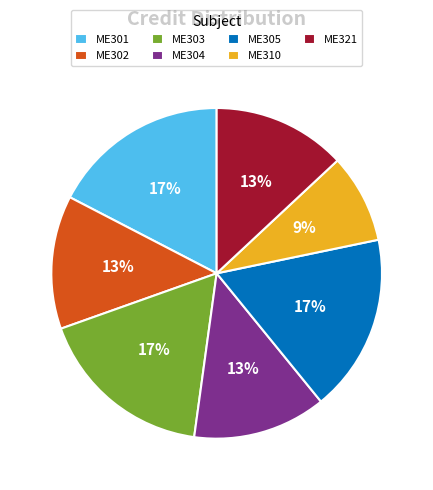

Is the sum of ME303 and ME301 greater than half?

No